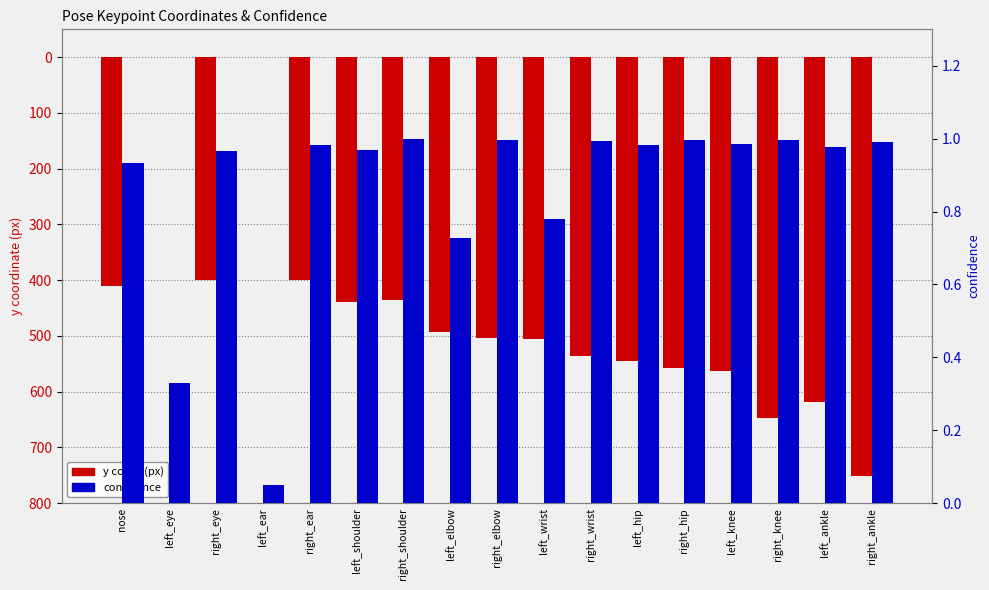

What position from the right is nose?

17